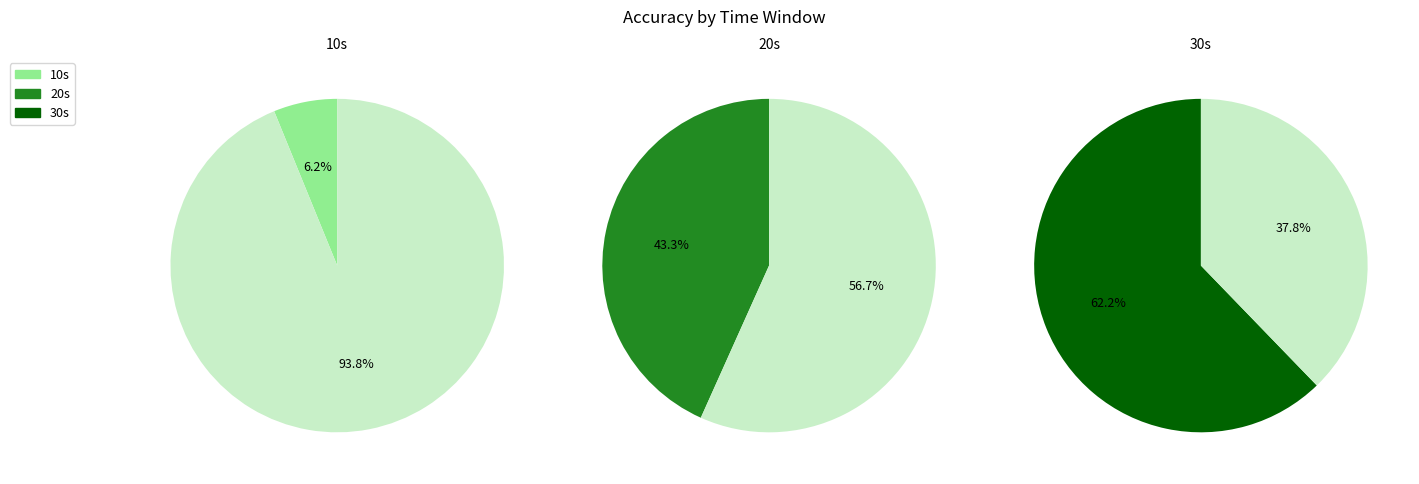

Rank the categories by value from lowest to highest.

10s, 20s, 30s